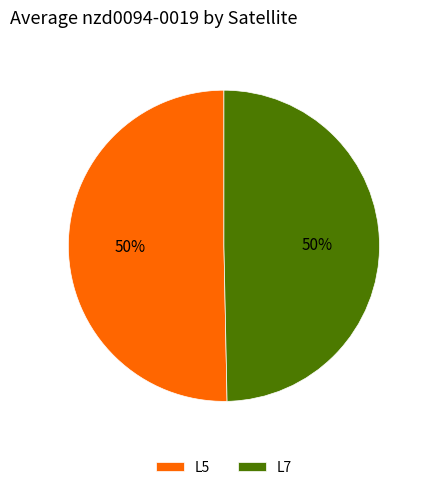

How many segments does this pie chart have?

2